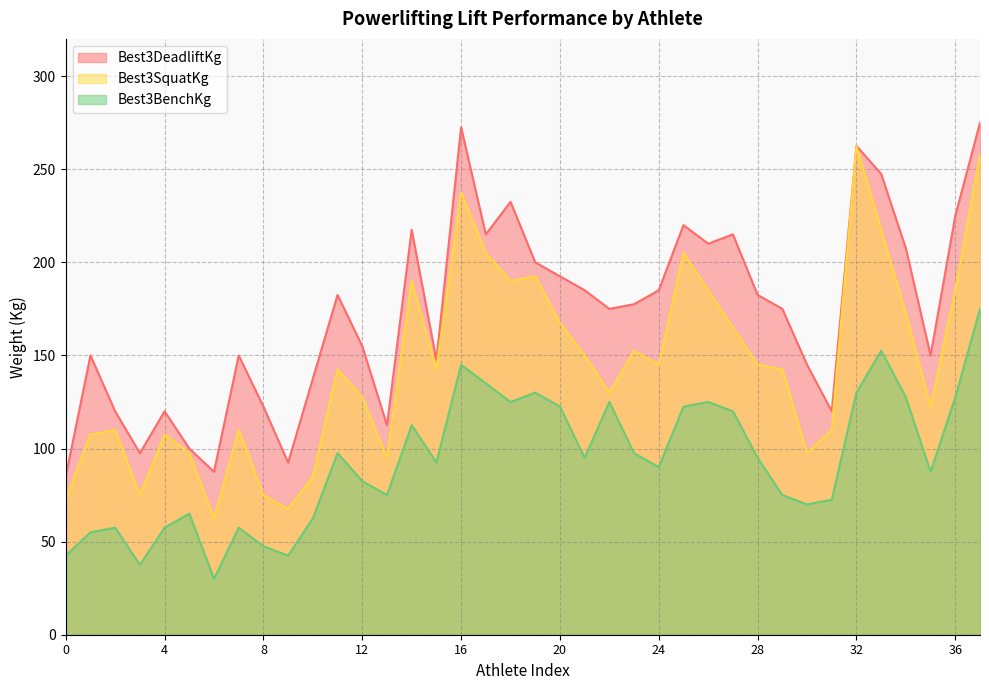

How many lines are shown in the chart?

3